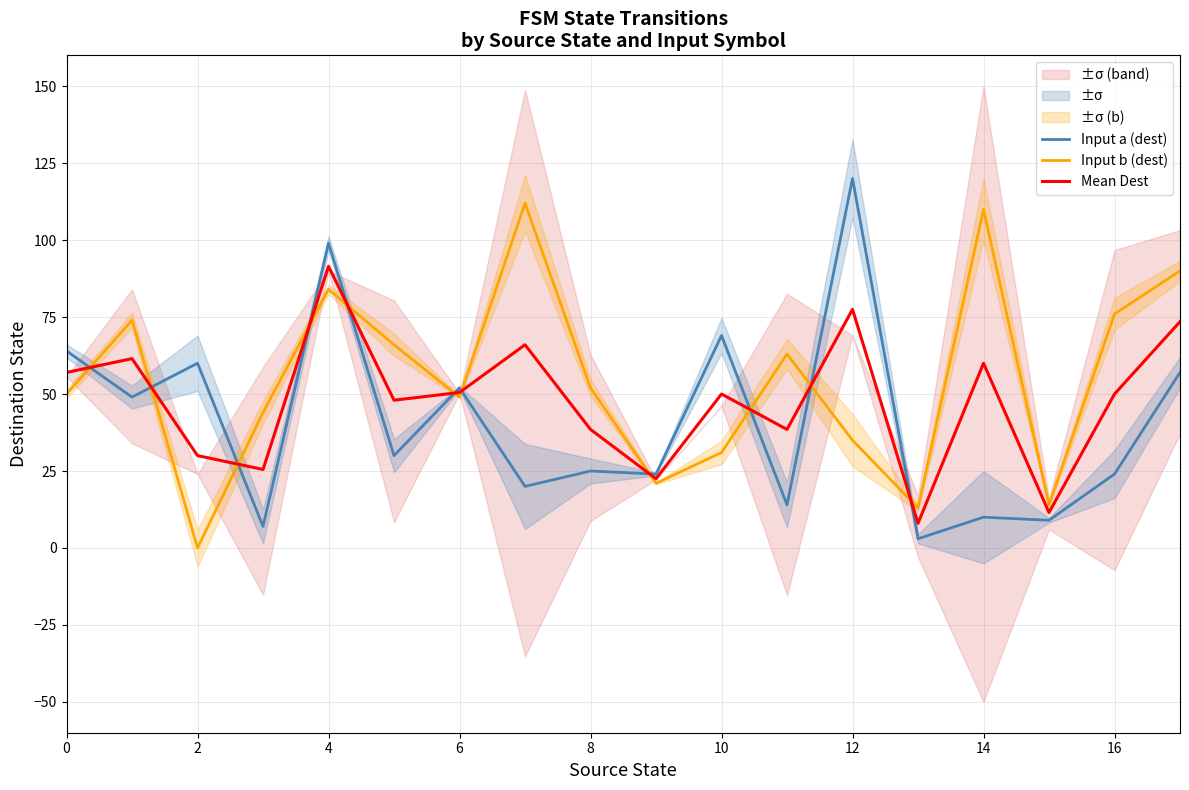

True or false: Mean Dest has more than 1 interior local peaks.

True